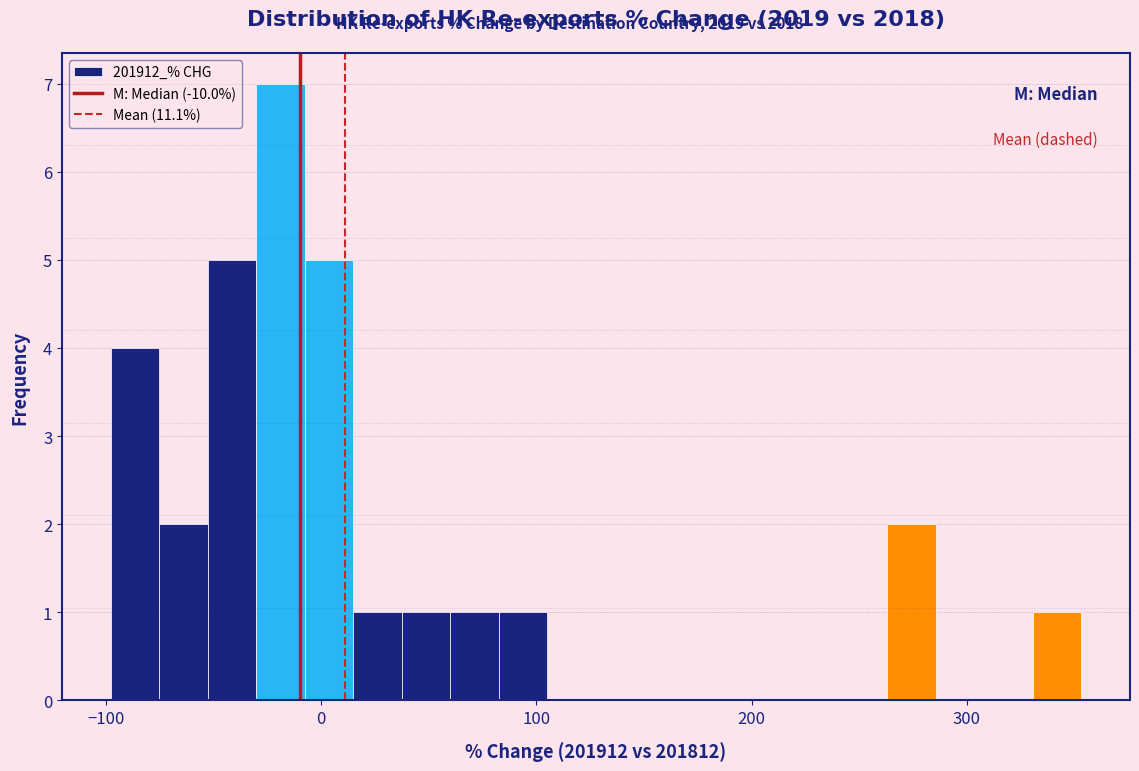

Around what value on the x-axis is the tallest bar? Give the approximate position of its centre, as read against the axis.

-20